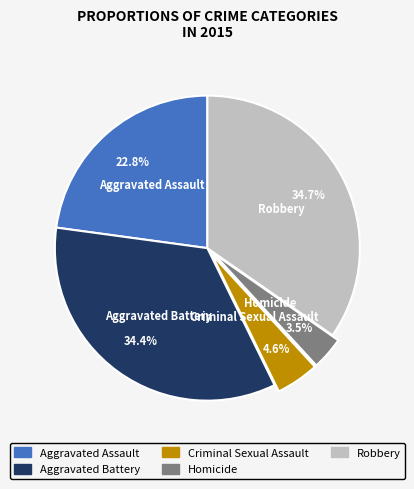

How many segments does this pie chart have?

5